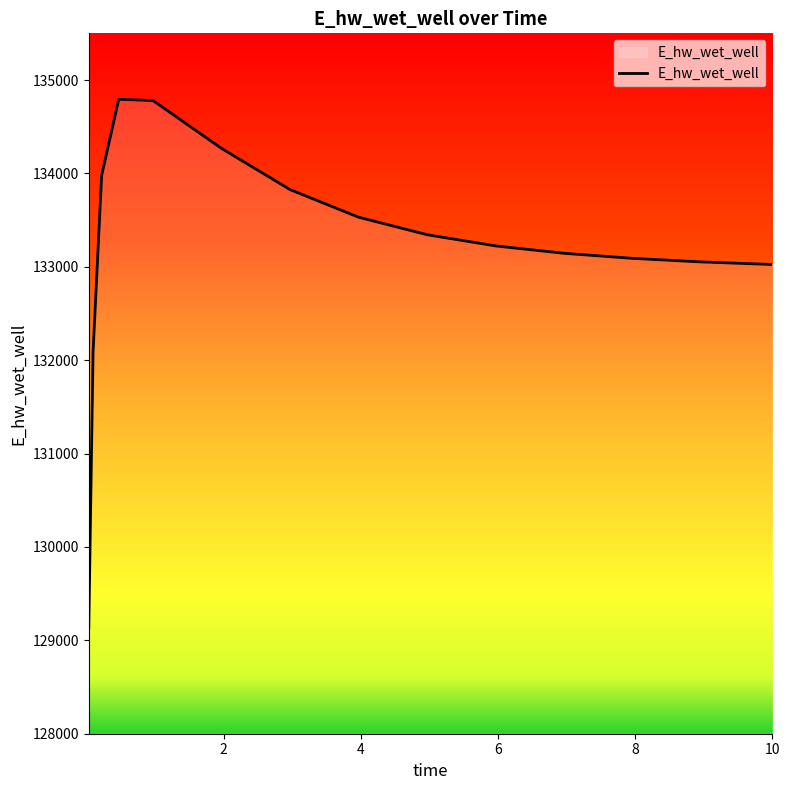

What is the difference between the maximum and minimum values?

5661.8